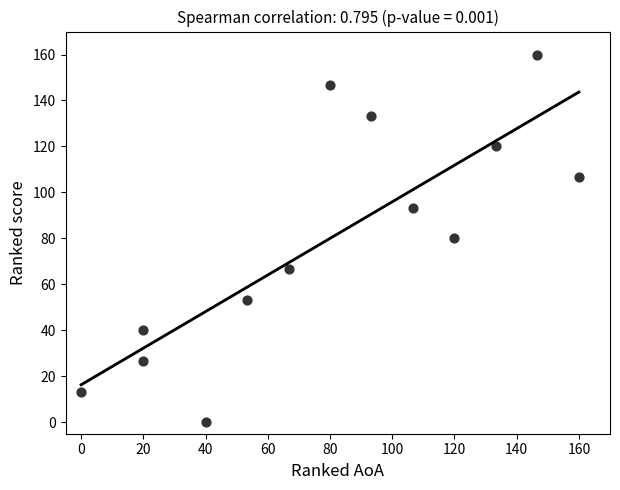

What is the range of Y values (max minus min)?

160.0